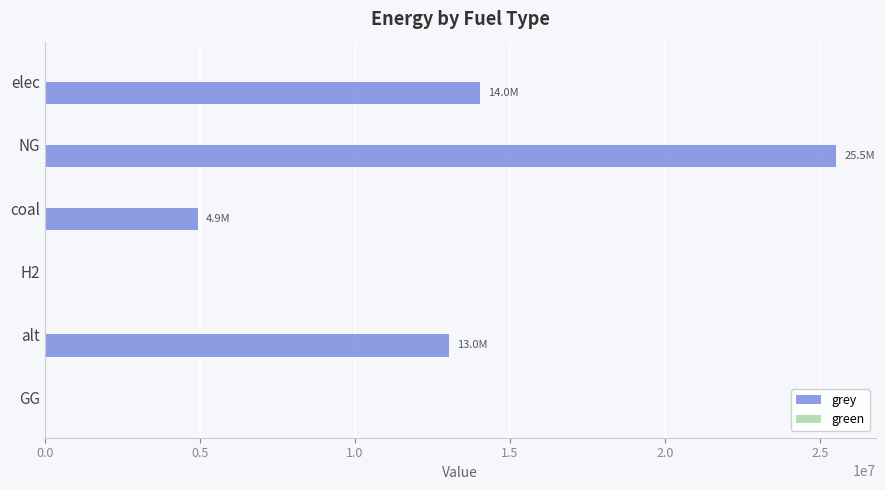

What is the approximate value at alt?

13041579.4